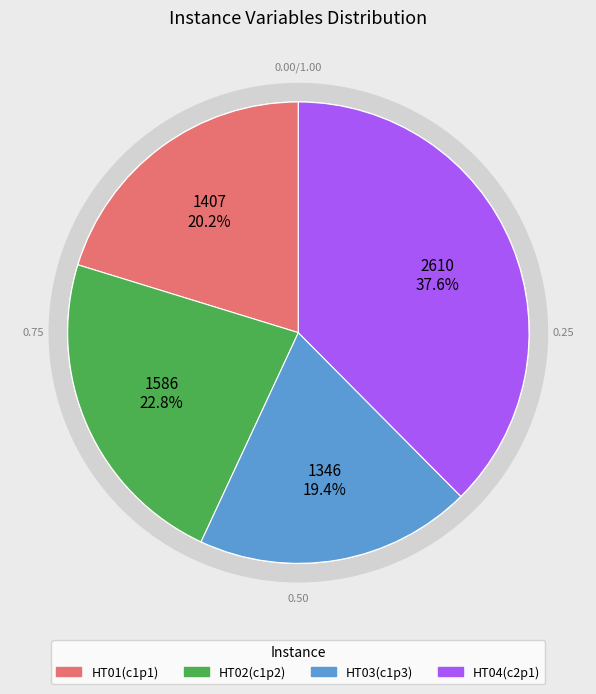

Does any single category account for the majority?

No